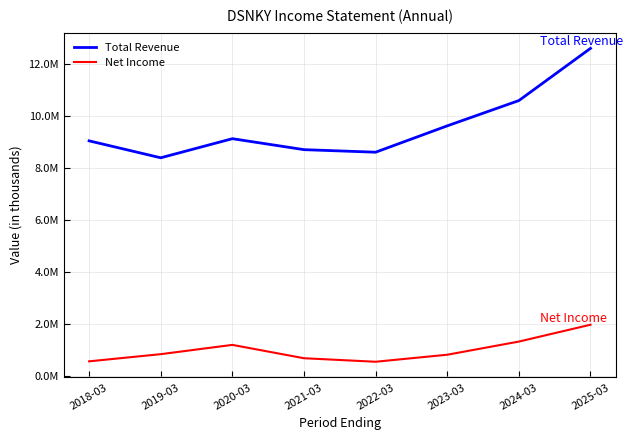

True or false: Net Income and Total Revenue cross at least once.

False